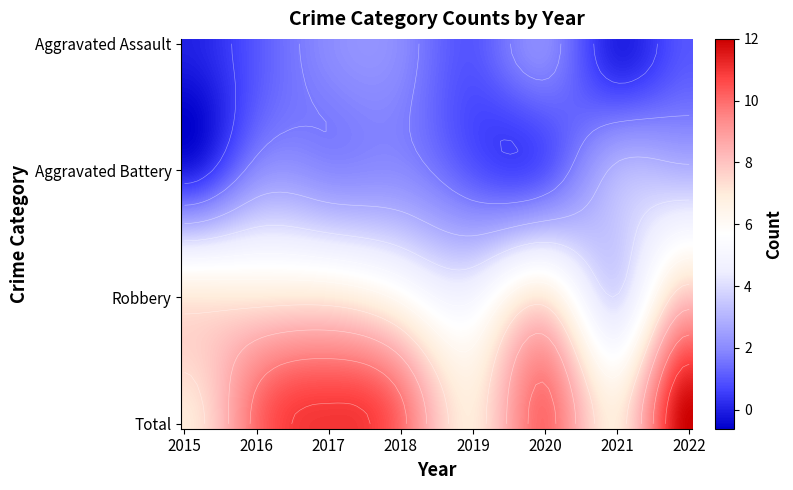

At which category is the sum across all series the highest?

2022